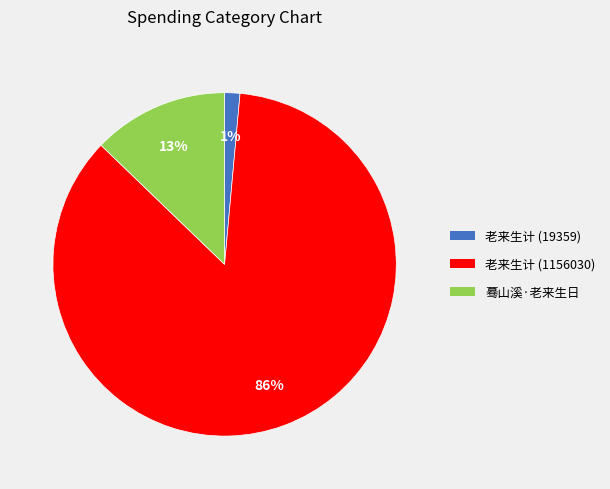

How many slices are in this pie chart?

3